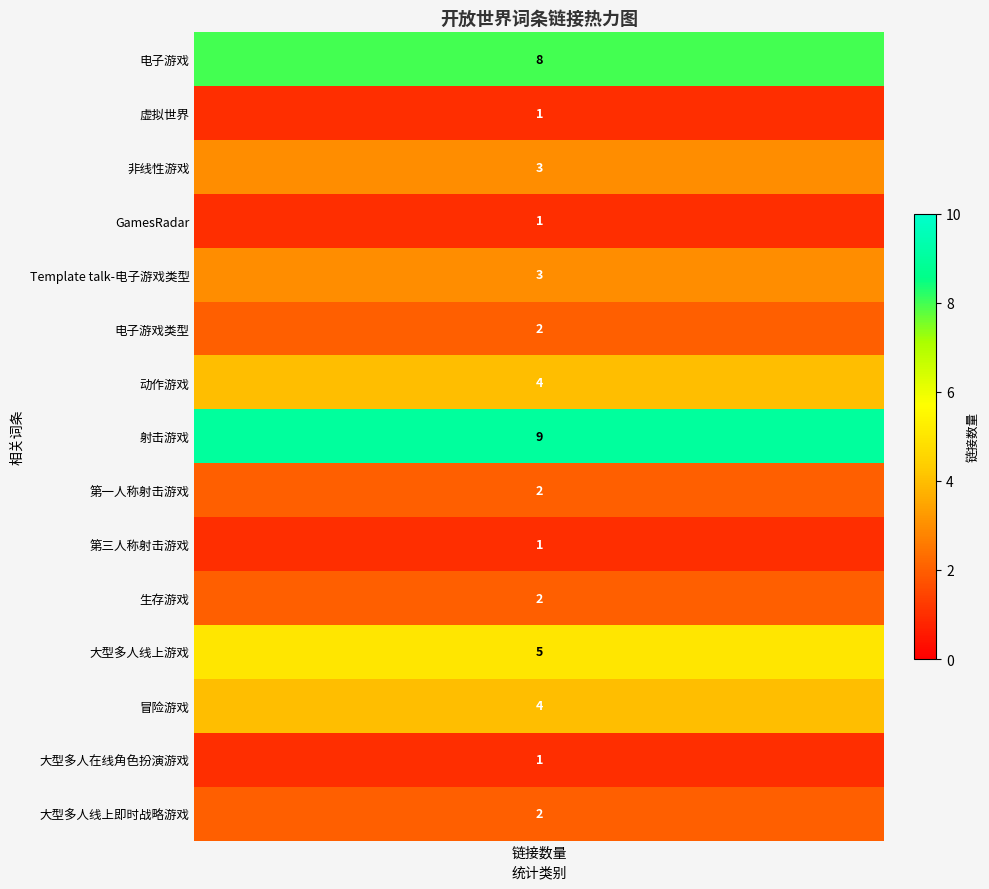

Count the values in the range 1 to 4.

12